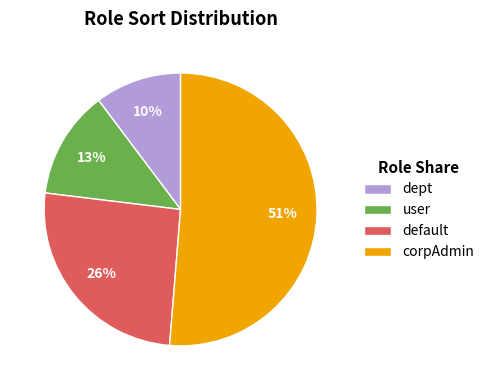

Which category has the biggest portion of the pie?

corpAdmin